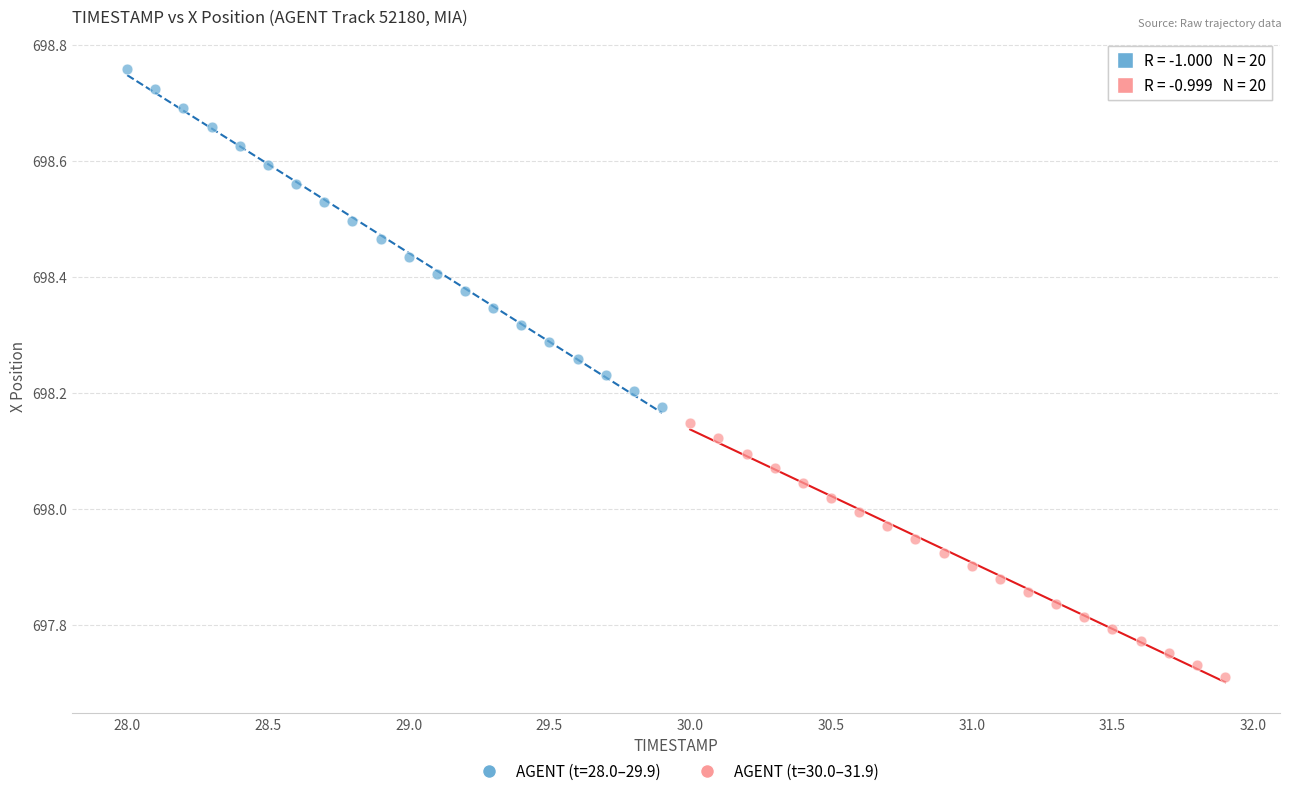

Which series has the largest Y range (max minus min)?

AGENT (t=28.0–29.9)